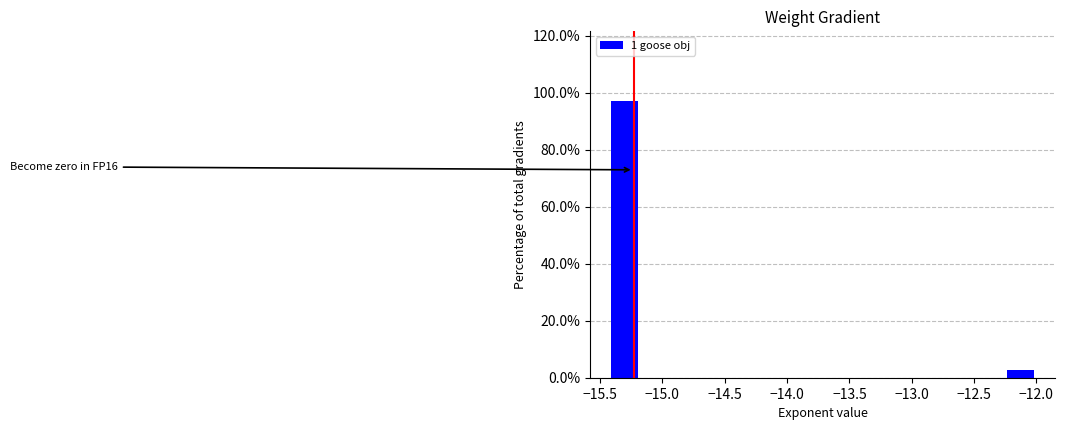

Which range on the x-axis has the tallest bar?

-15.40 to -15.20